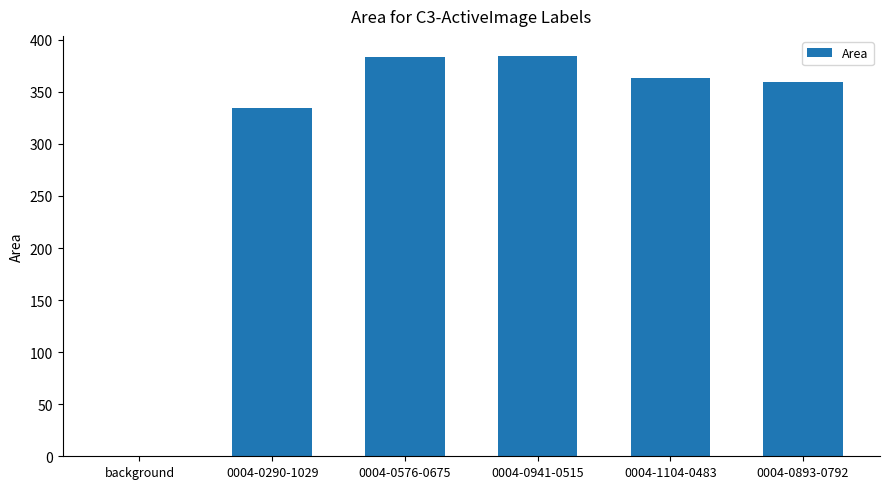

What is the greatest value displayed?

384.5